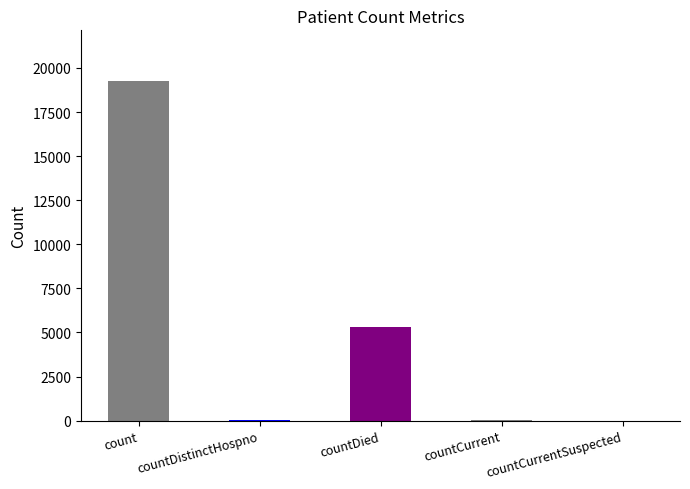

What is the greatest value displayed?

19245